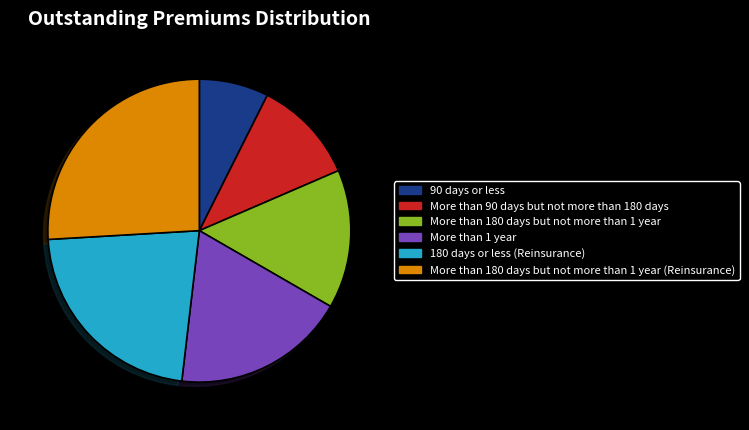

Between More than 1 year and More than 180 days but not more than 1 year (Reinsurance), which is larger?

More than 180 days but not more than 1 year (Reinsurance)